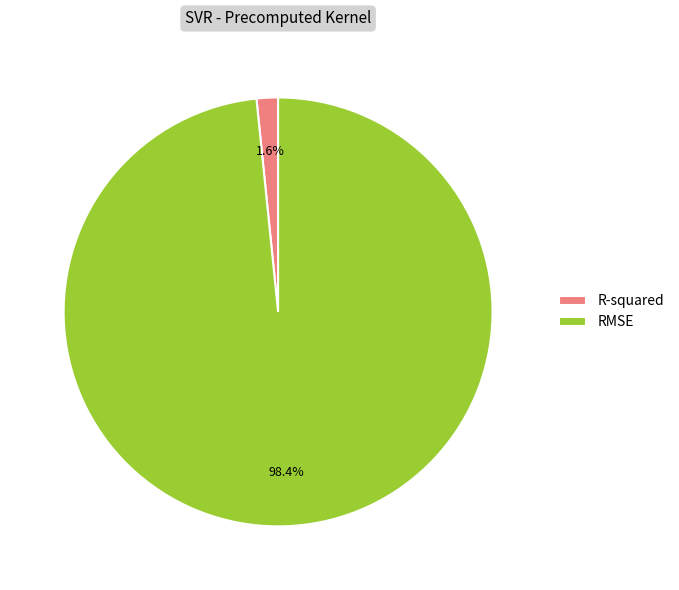

Count the number of slices in the pie.

2